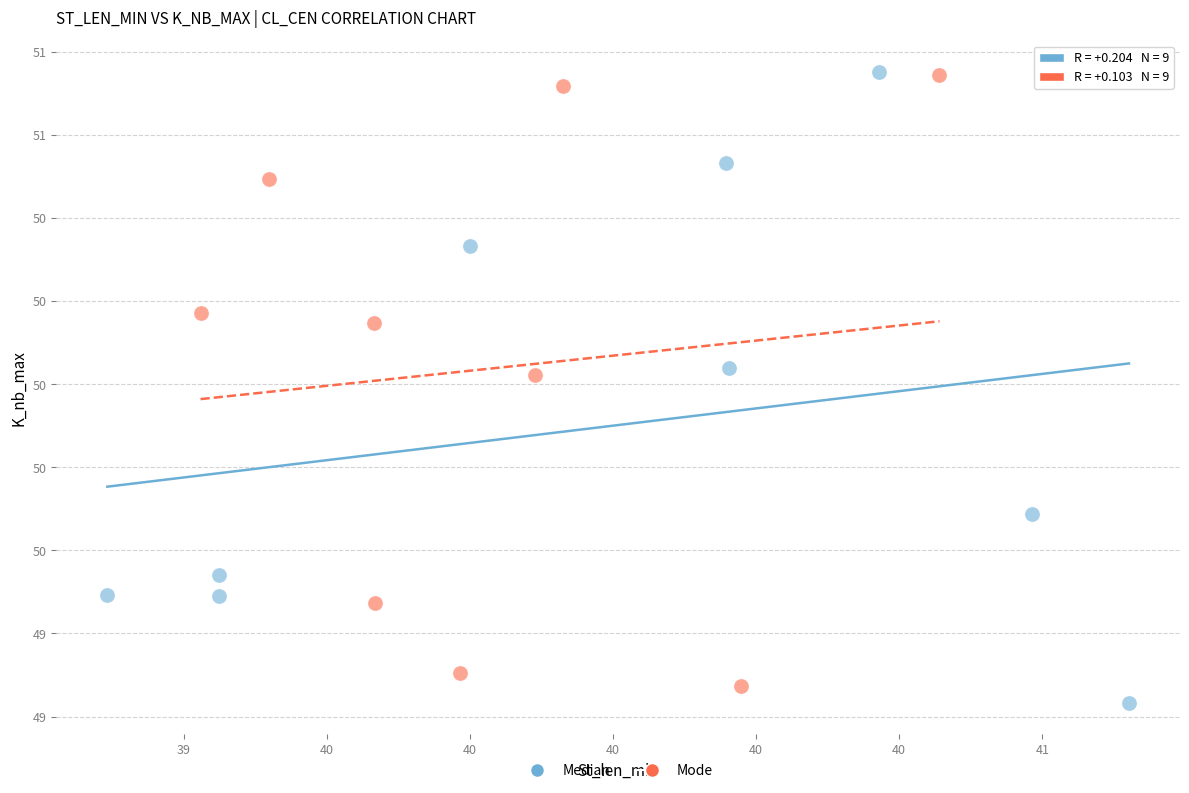

Which series has the widest spread of Y values?

Median